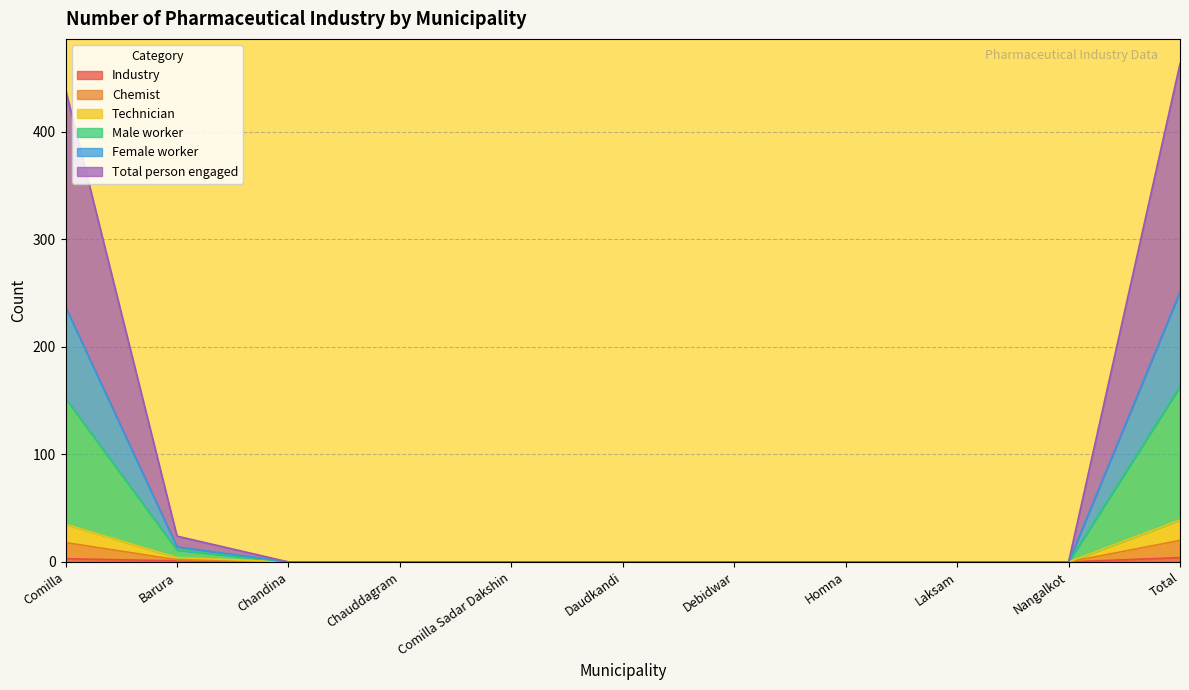

At how many categories does at least one series exceed 121?

2